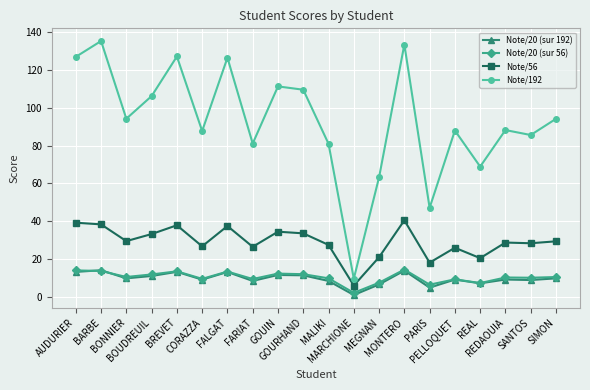

What is the sum of all Note/192 values?

1865.8